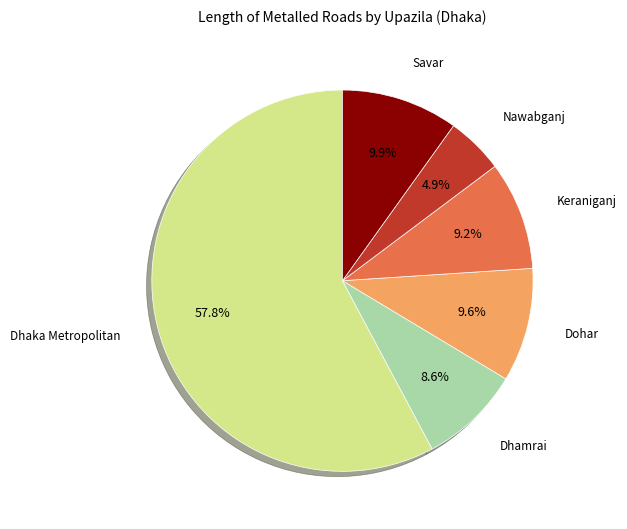

Is there any slice that represents more than half of the pie?

Yes